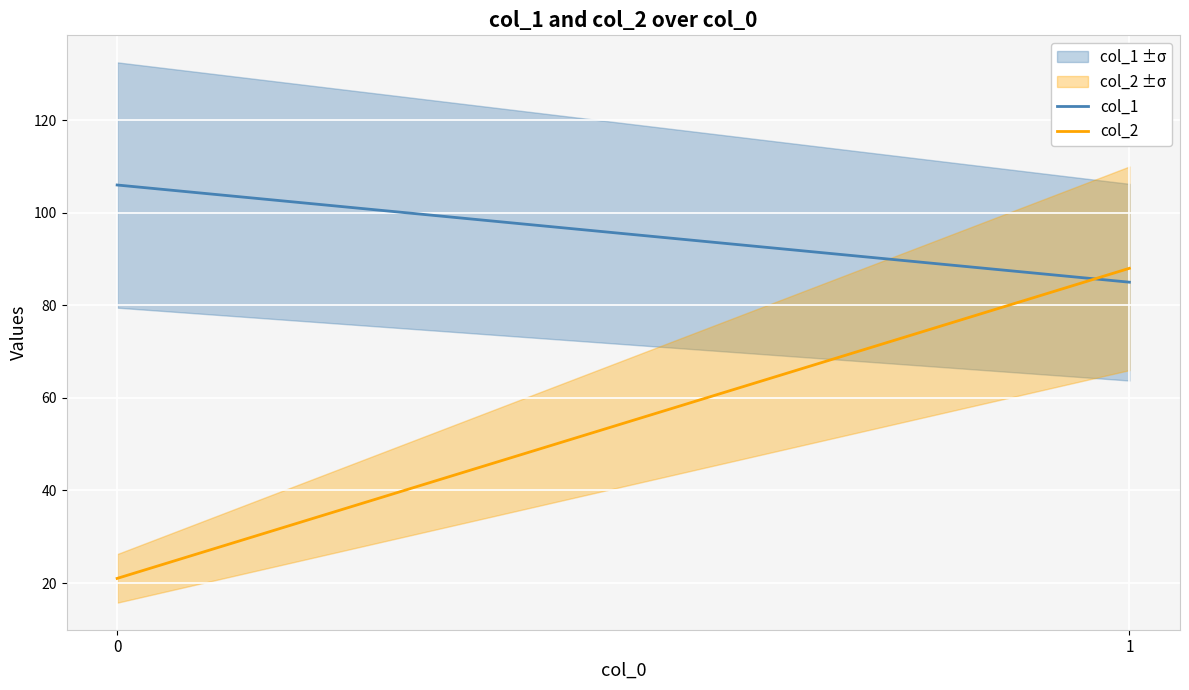

The col_2 series shows 12 at 0. True or false?

False